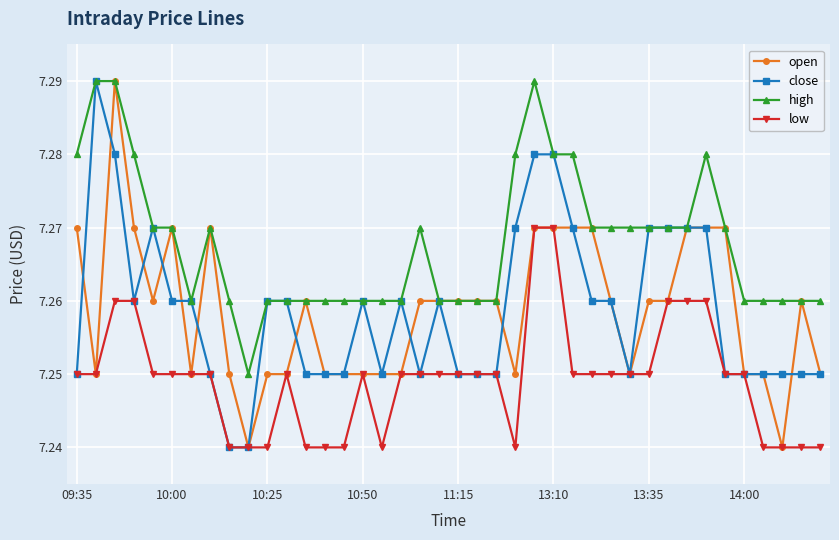

True or false: low and high intersect in this chart.

False